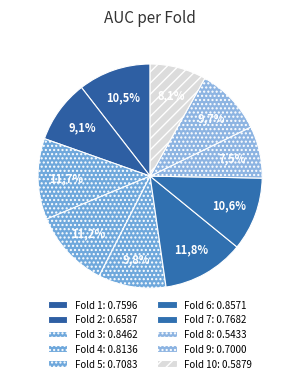

What percentage is NOT represented by Fold 3?

88.3%